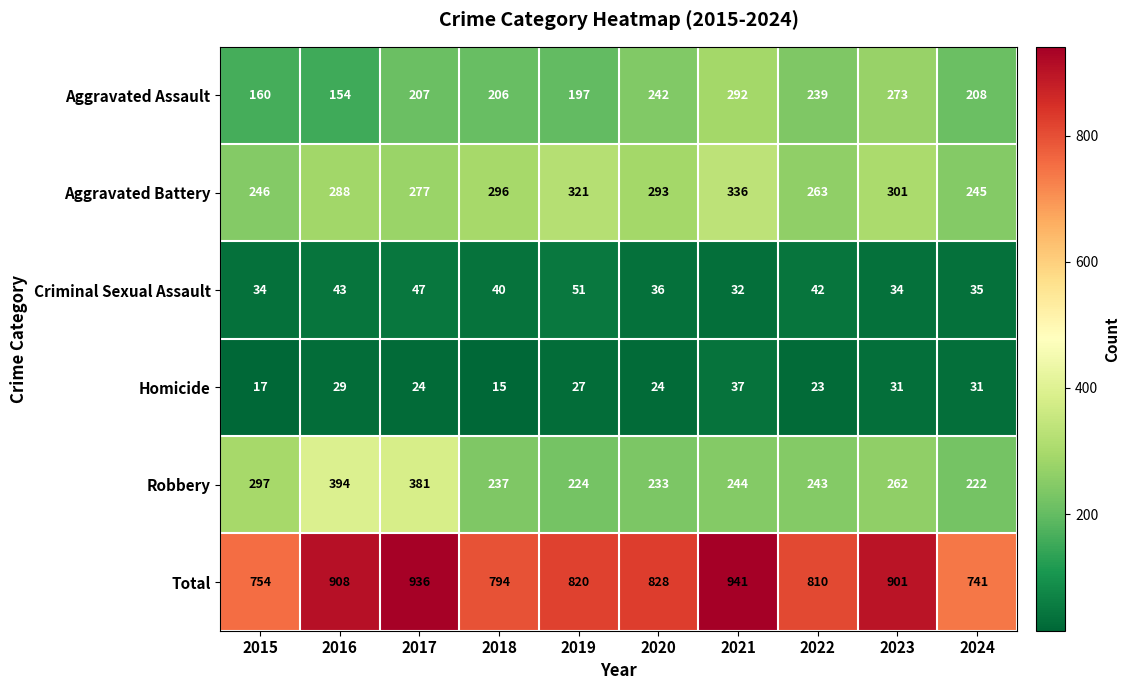

At how many categories does at least one series exceed 787?

8